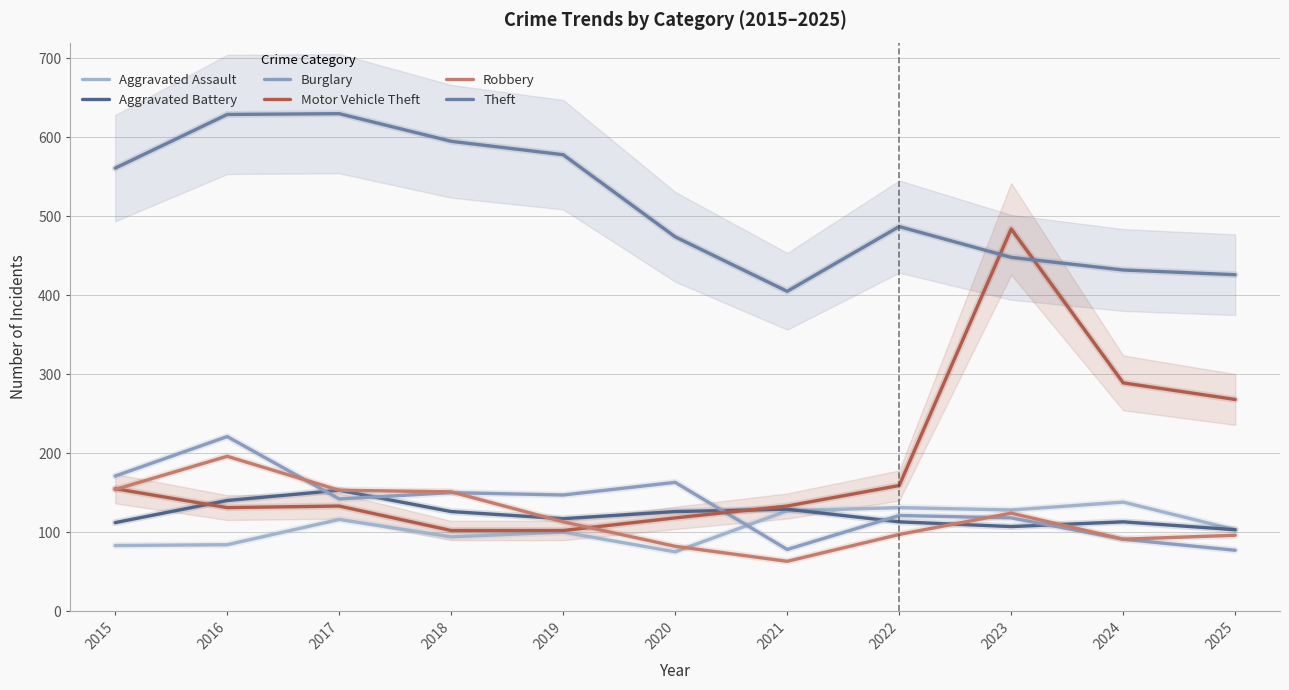

Read the Robbery value at 2015, to the nearest 5.

155